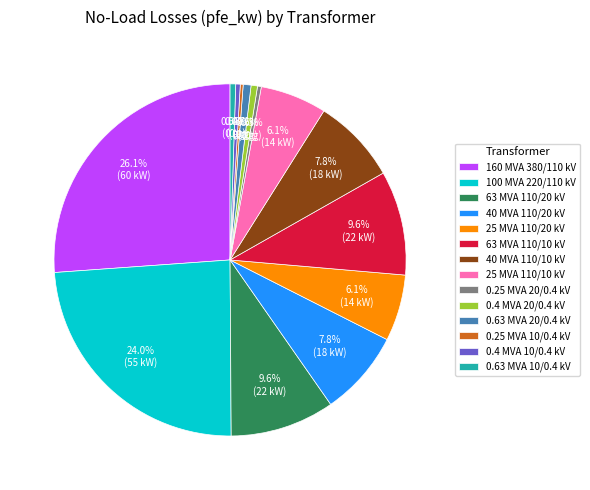

To the nearest percent, what is the combined percentage of 0.63 MVA 20/0.4 kV and 63 MVA 110/20 kV?

10%